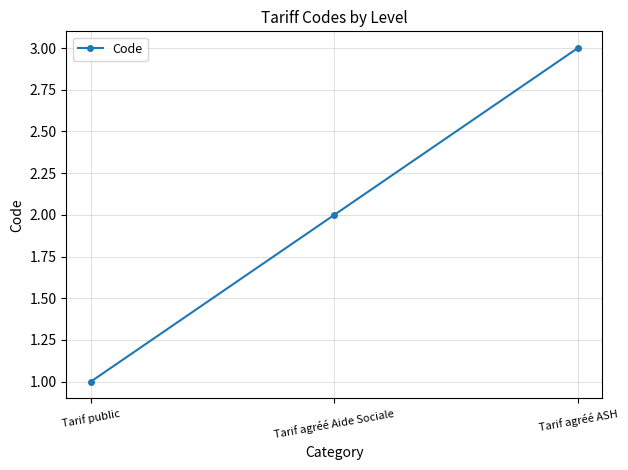

Rank the categories by value from lowest to highest.

Tarif public, Tarif agréé Aide Sociale, Tarif agréé ASH